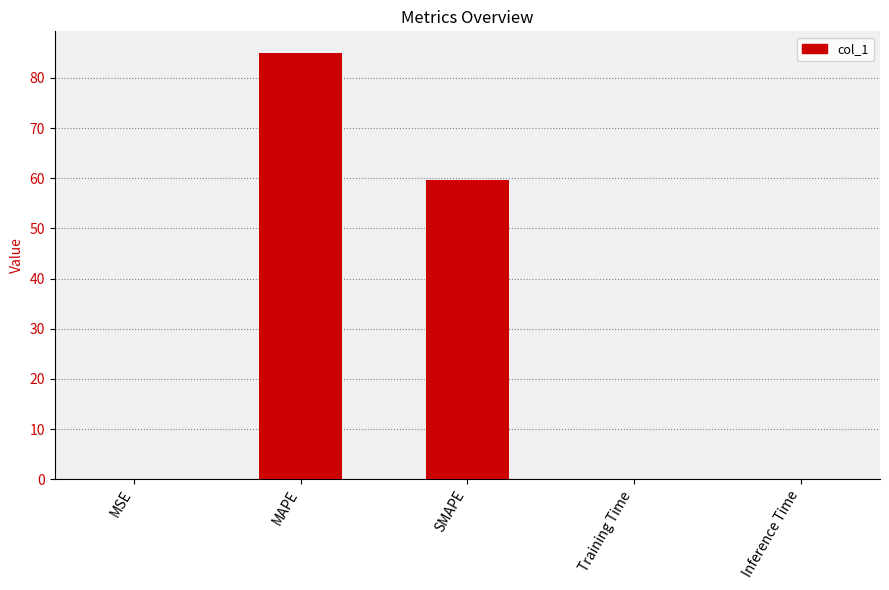

How many categories are shown in the chart?

5